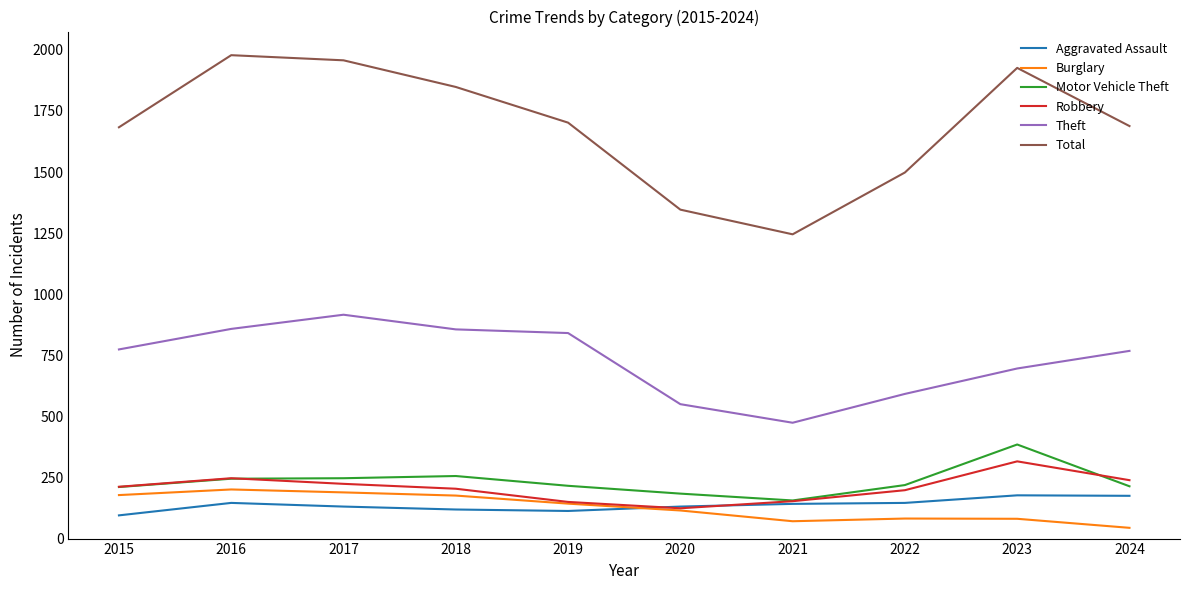

Between 2015 and 2017, which series saw the biggest shift?

Total